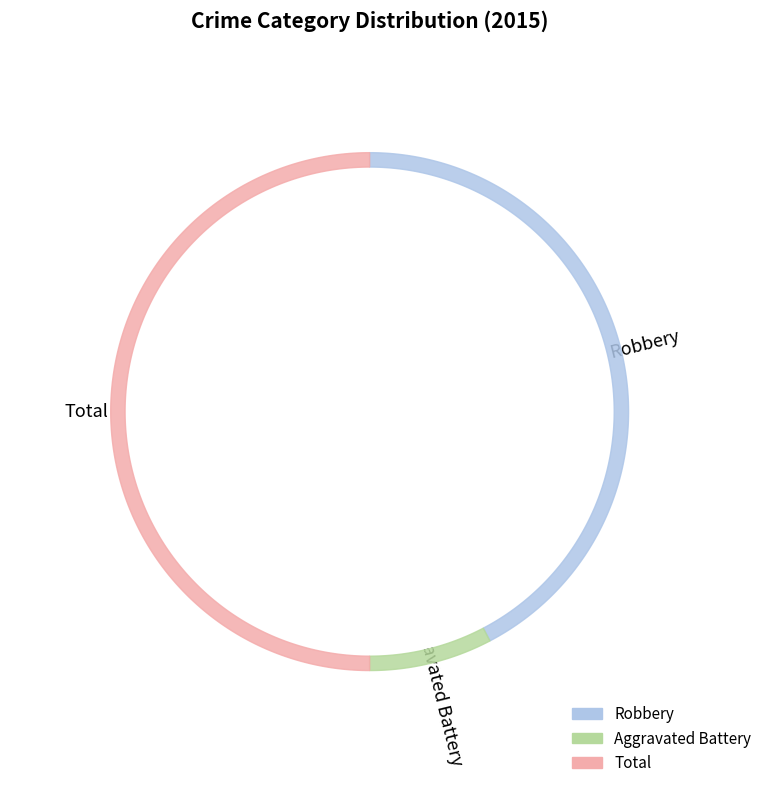

Count the number of slices in the pie.

3